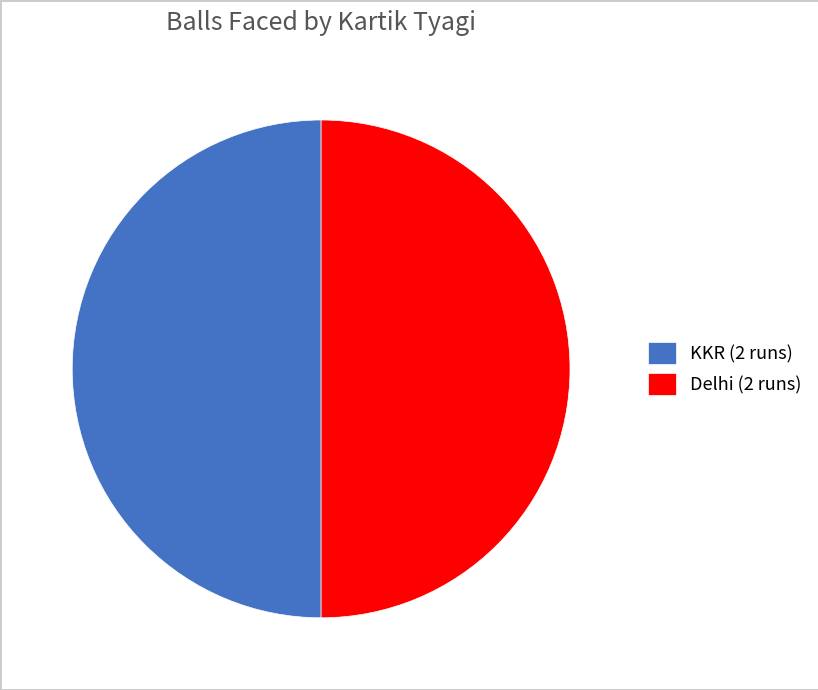

Do Delhi (2 runs) and KKR (2 runs) together represent more than half of the pie?

Yes